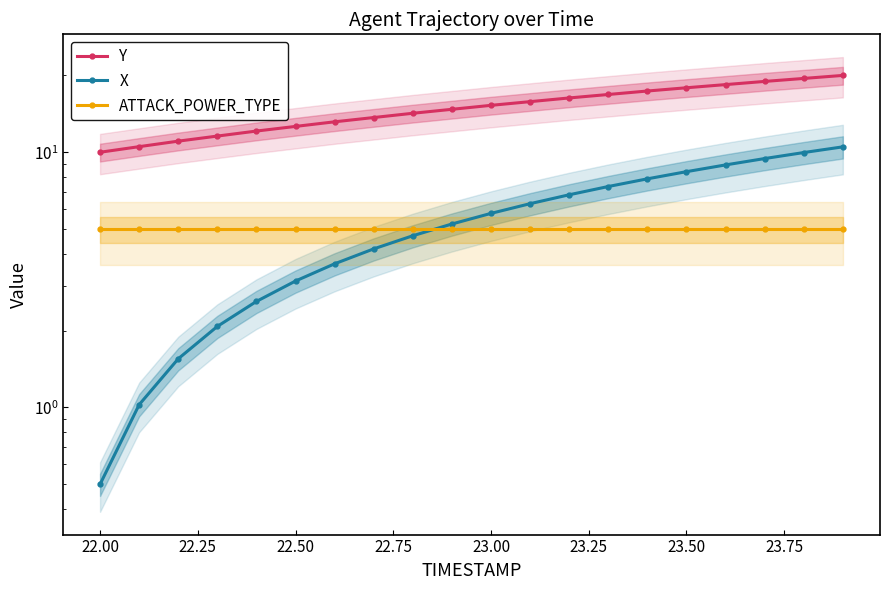

What is the value of the ATTACK_POWER_TYPE point at the 19th from the left?

5.0